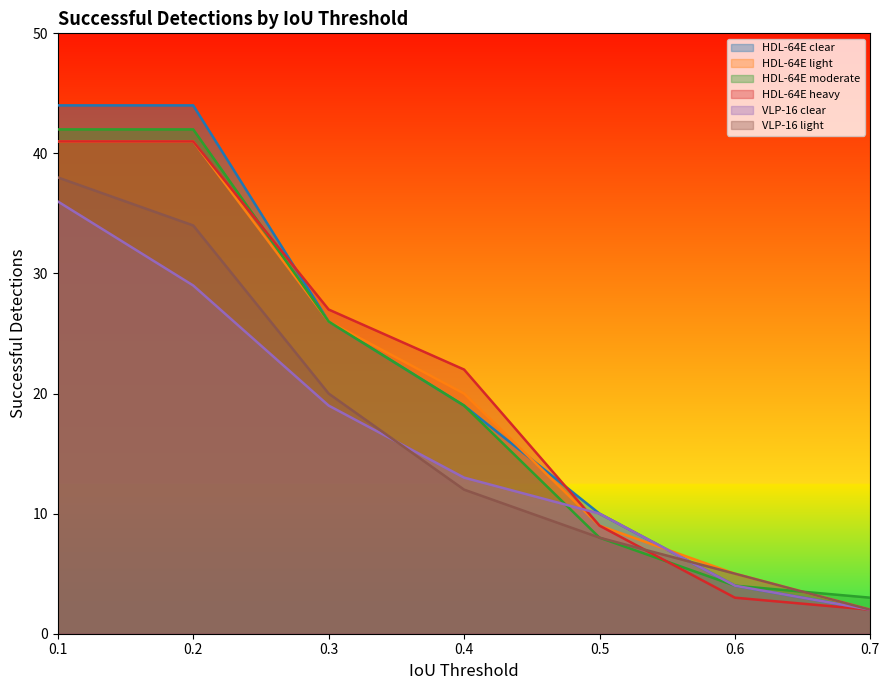

How many lines are shown in the chart?

6